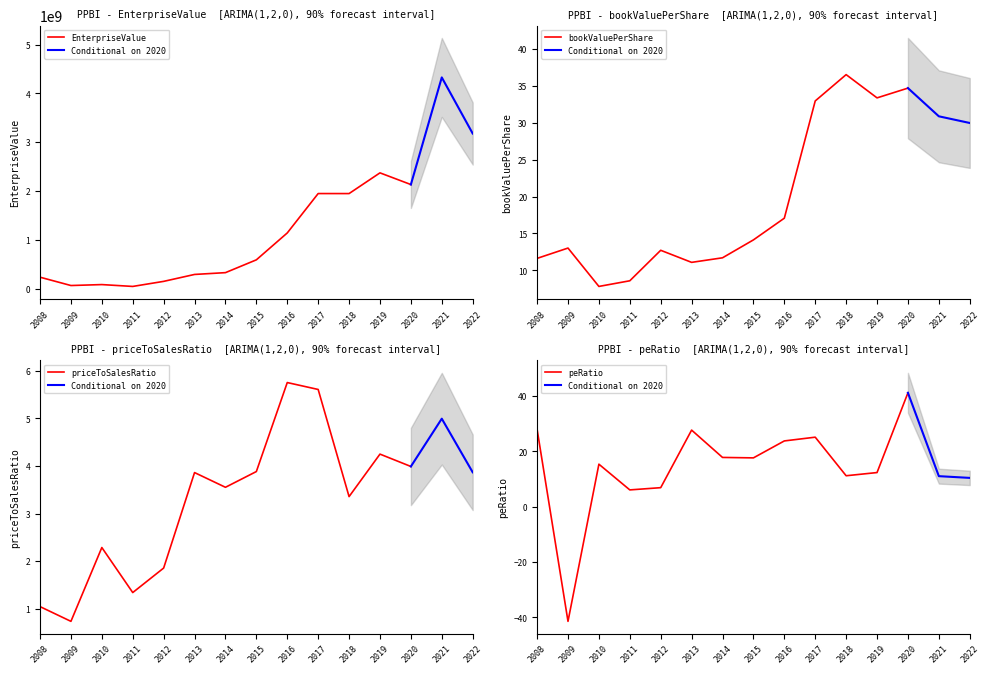

What is the value of the peRatio point at the 13th from the left?

41.1